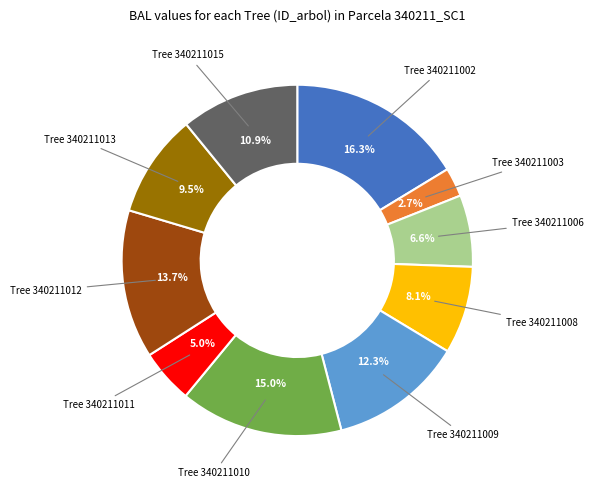

Does any single category account for the majority?

No